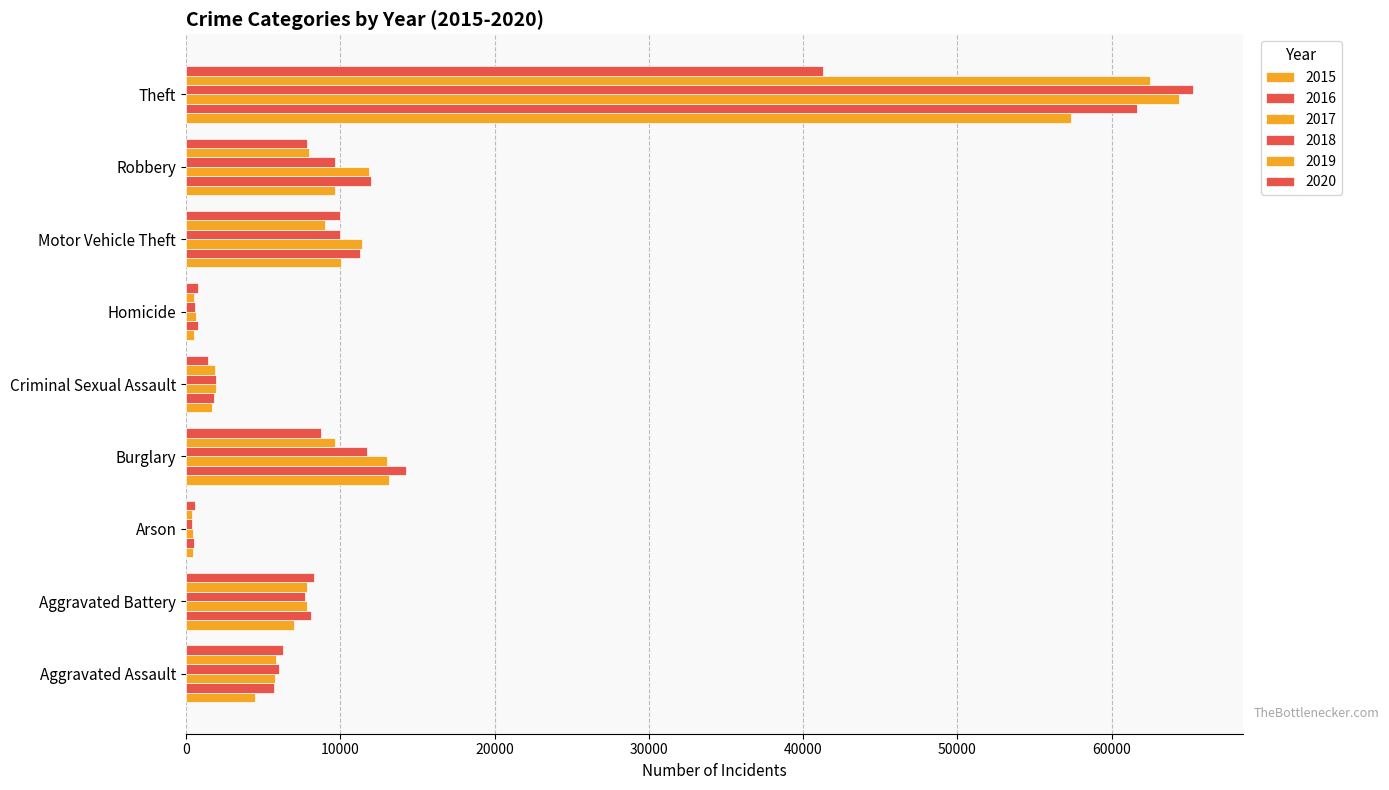

What is the difference between the 2015 values at Motor Vehicle Theft and Theft?

47282